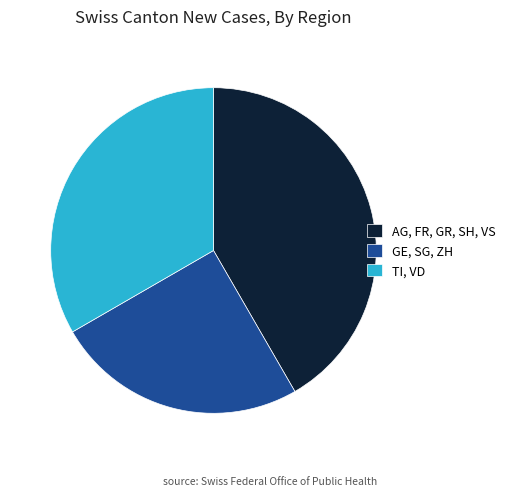

Does any single category account for the majority?

No